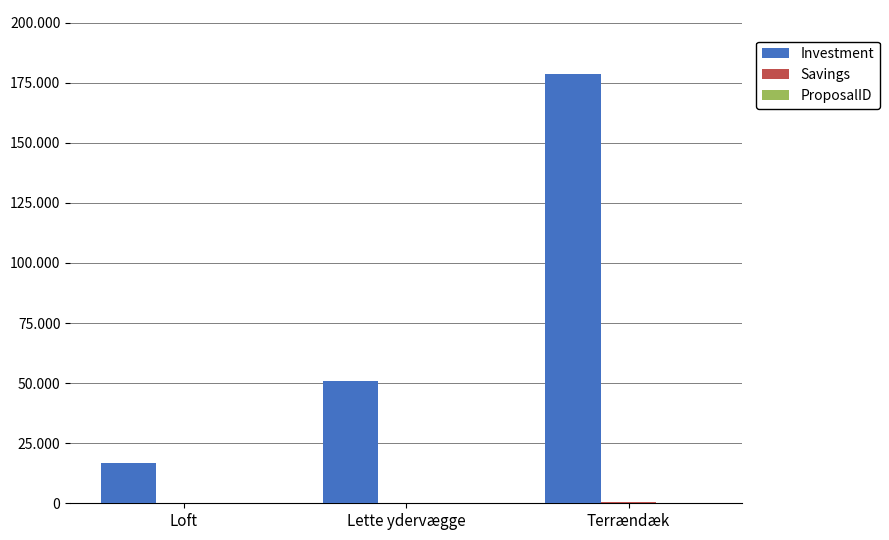

Is the value of ProposalID at Terrændæk greater than the value of Savings at Lette ydervægge?

No